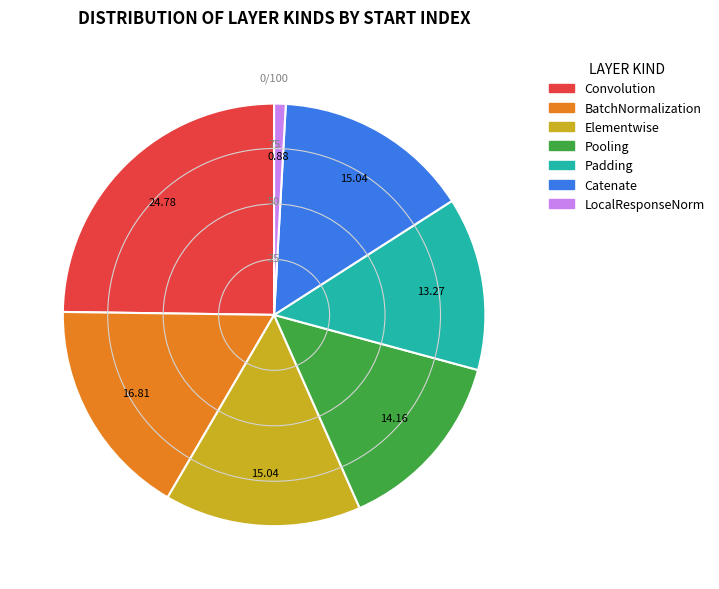

Between Padding and Elementwise, which is larger?

Elementwise